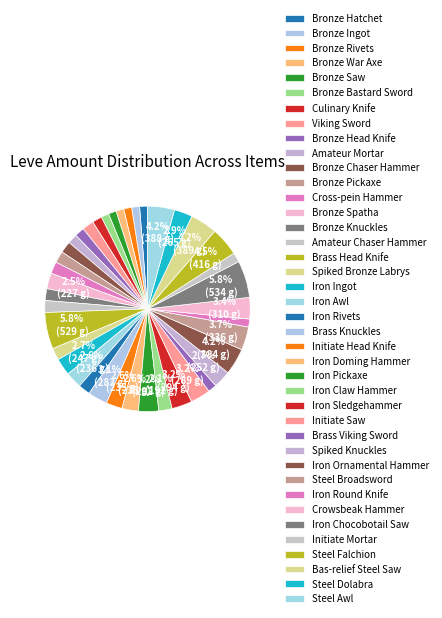

How many slices are in this pie chart?

40